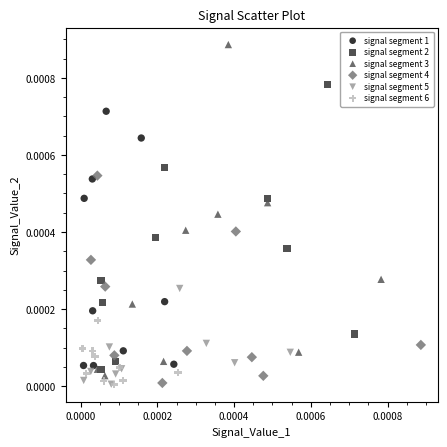

Which series has the widest spread of Y values?

signal segment 3